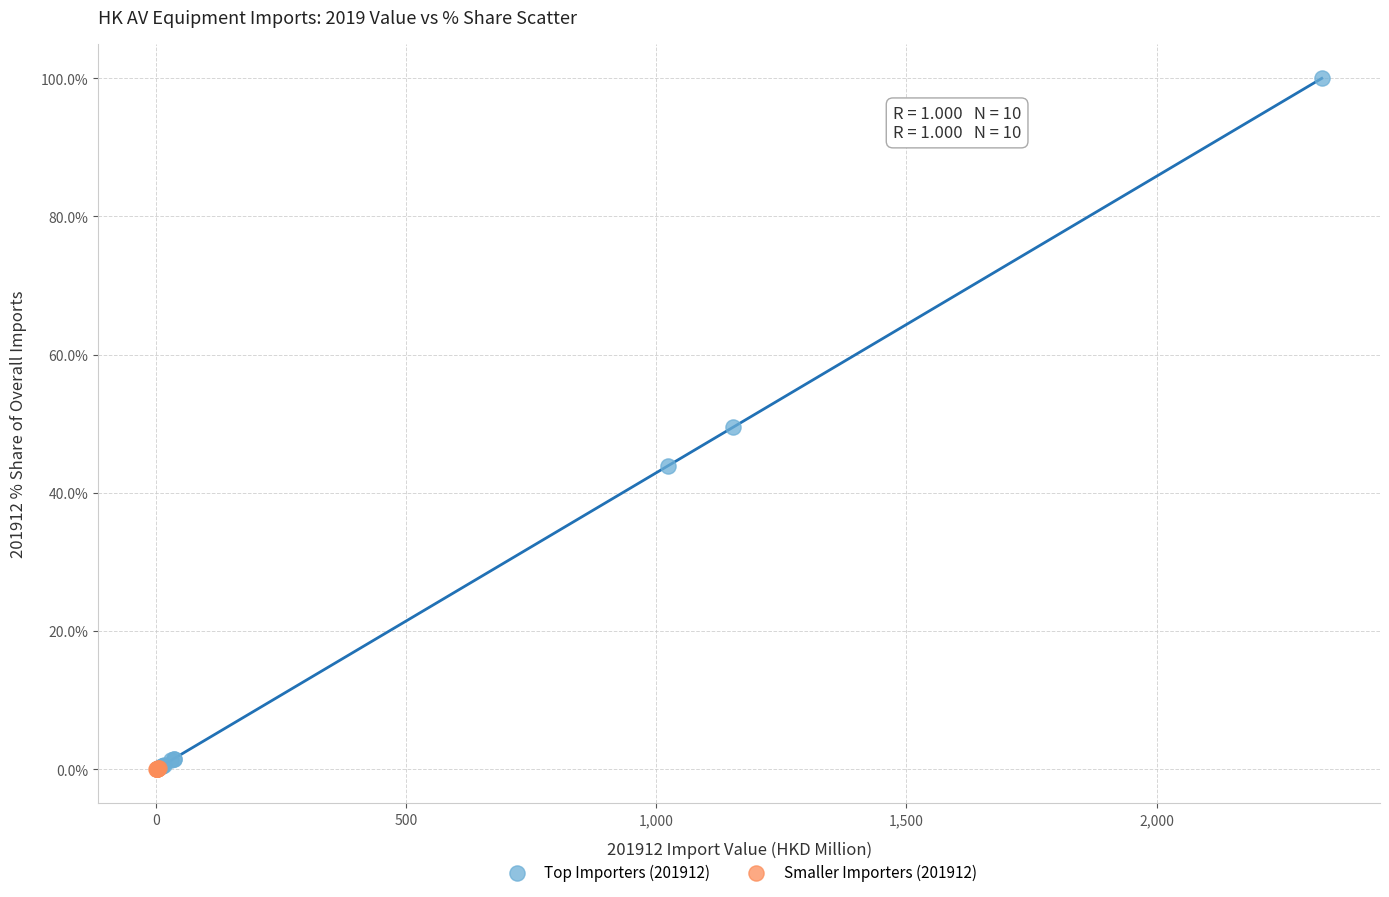

Which series has the largest Y range (max minus min)?

Top Importers (201912)